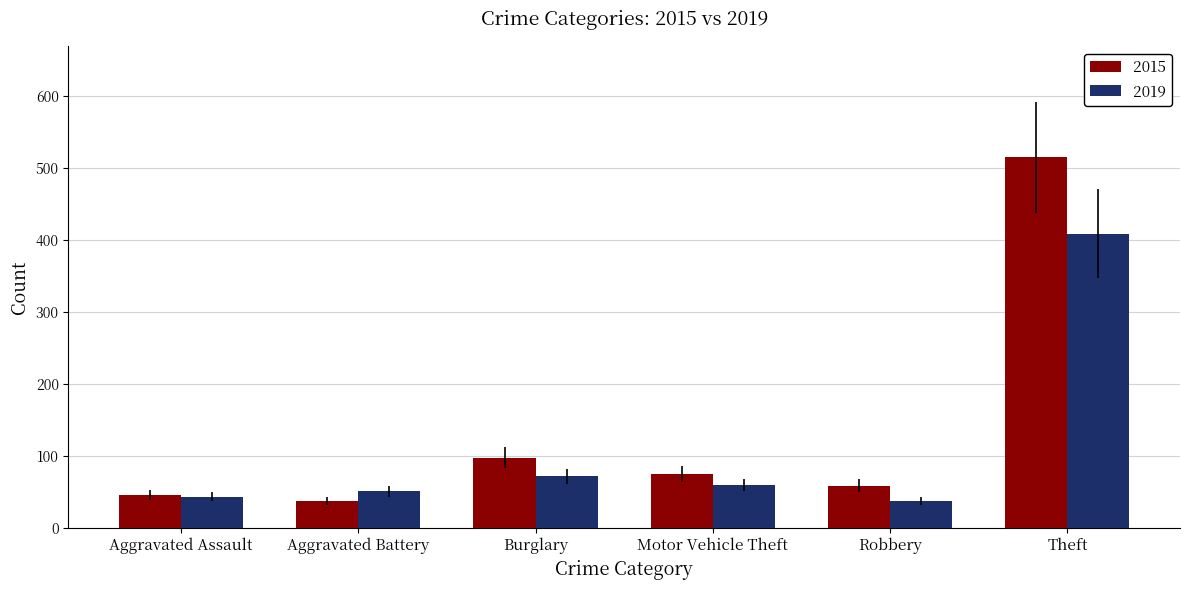

The value of 2015 at Motor Vehicle Theft is 115. True or false?

False